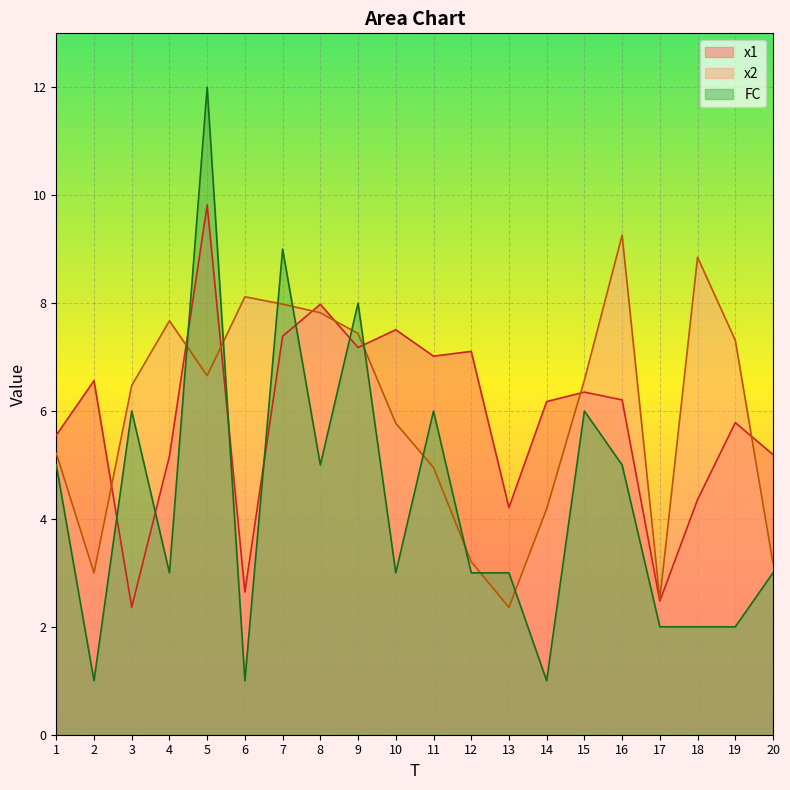

What is the minimum value for x1?

2.4